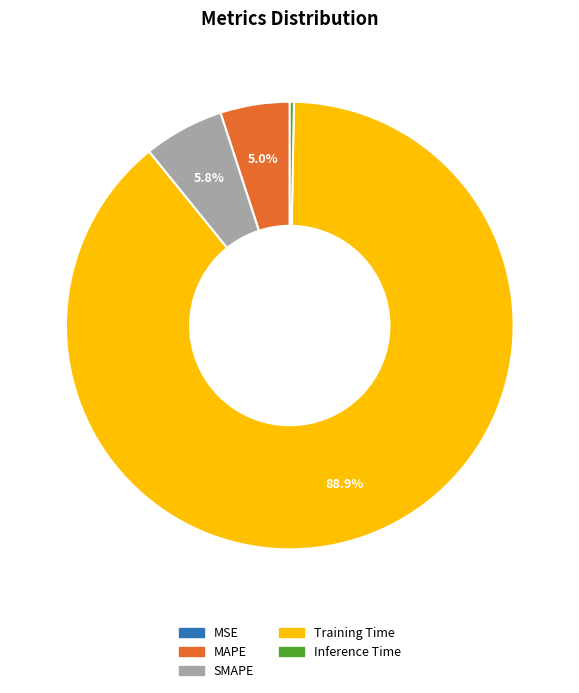

What percentage is NOT represented by Training Time?

11.1%